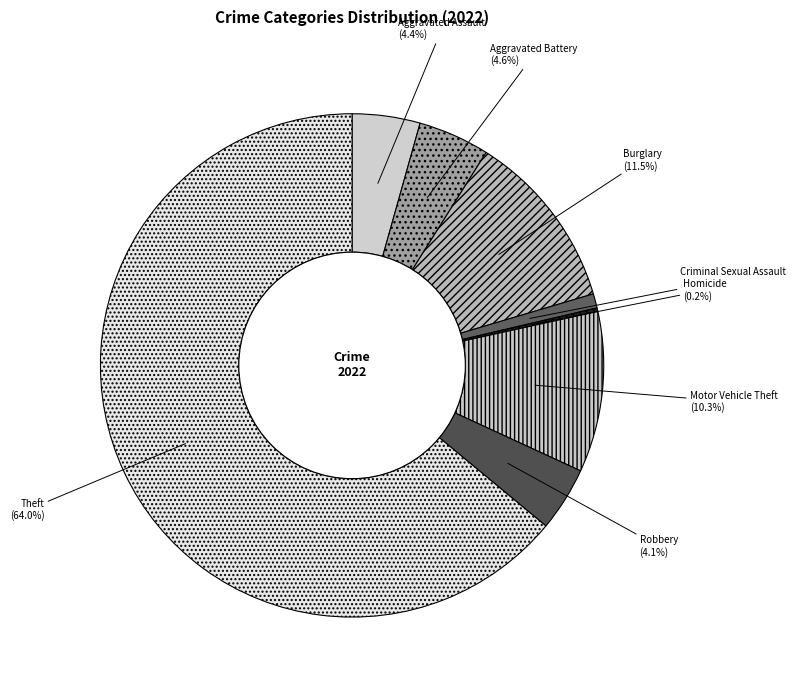

What is the majority slice?

Theft